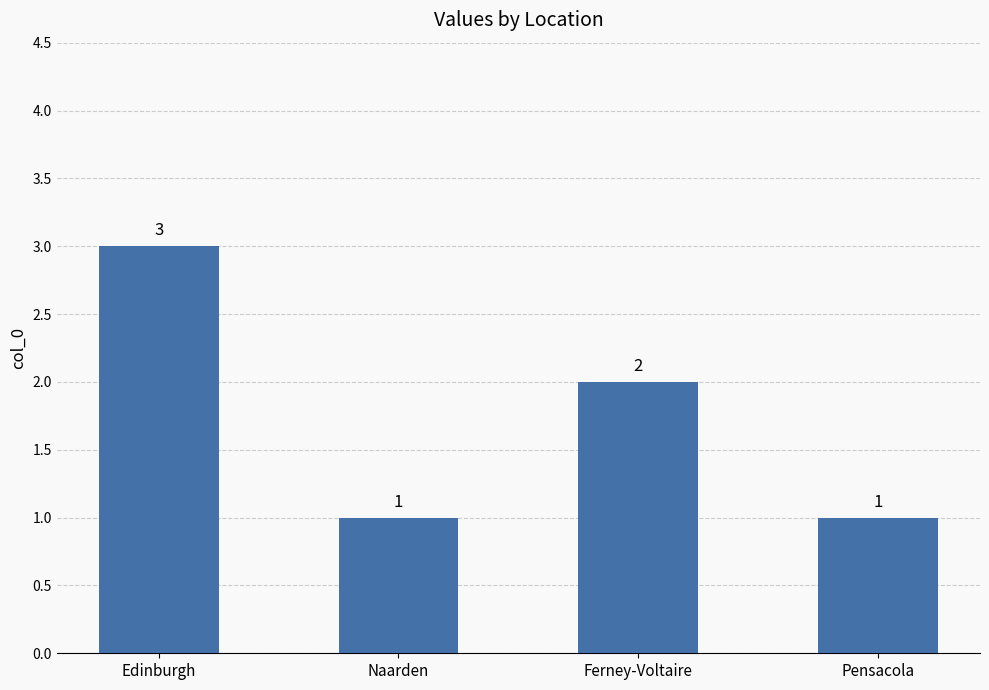

Which category has the highest value across all series?

Edinburgh